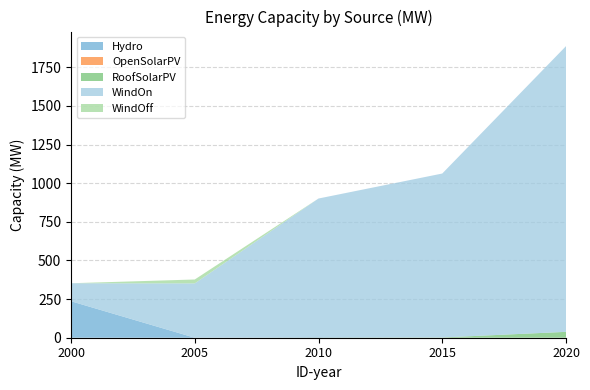

Reading right to left, list all the values displayed in this chart.

Hydro: 0.2	0.0	3.0	0.0	236.0
OpenSolarPV: 0.0	0.0	0.0	0.0	0.0
RoofSolarPV: 37.8	1.7	0.7	0.0	0.0
WindOn: 1848.7	1060.8	897.1	351.6	116.5
WindOff: 0.0	0.0	0.0	25.2	0.0